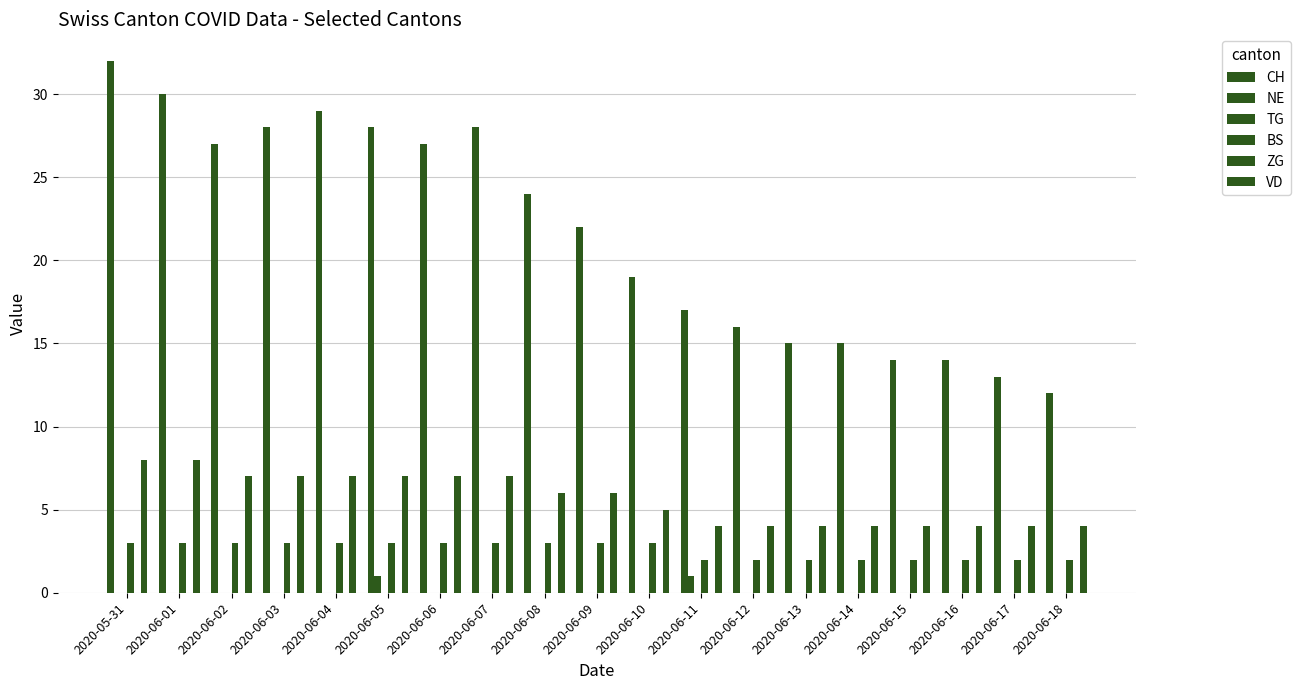

Which series changed the most between 2020-06-04 and 2020-06-08?

CH